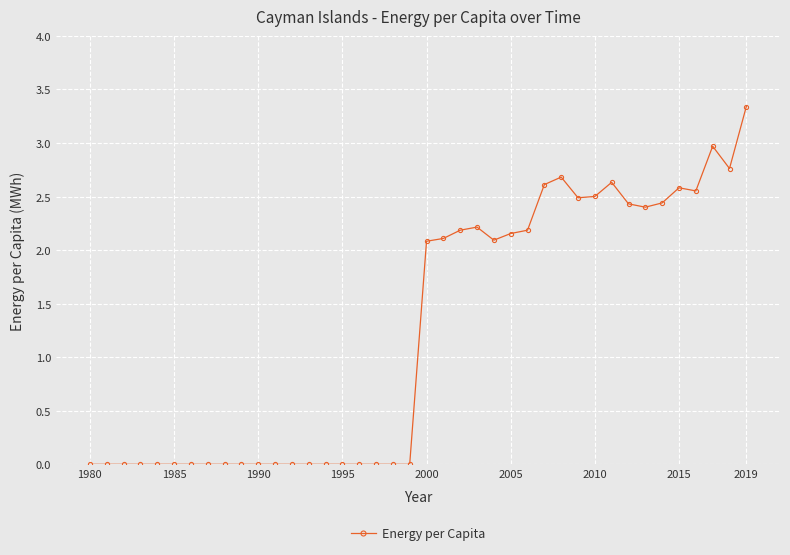

Does the chart display data point markers on the line(s)?

Yes